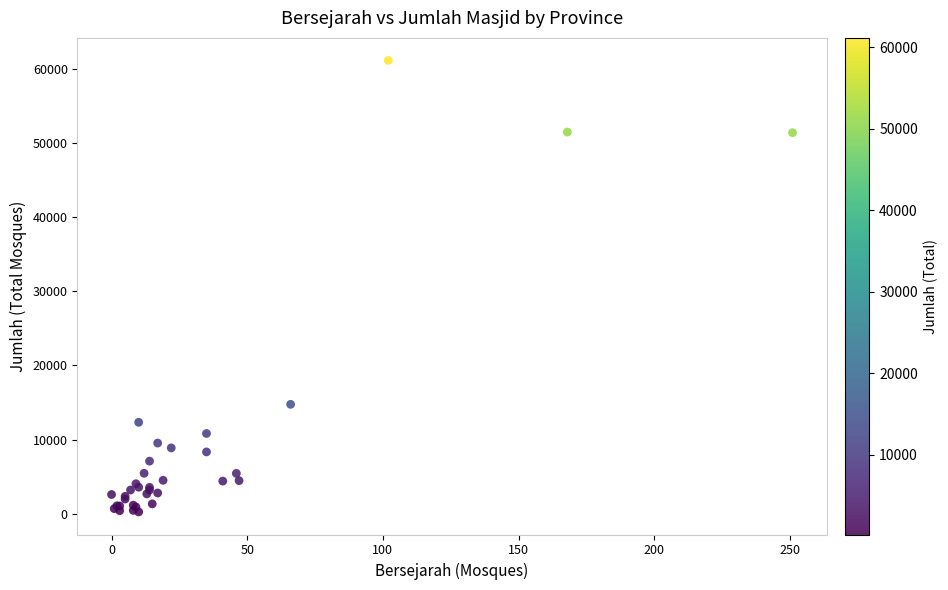

What Y value in the scatter plot is closest to 30696?

14763